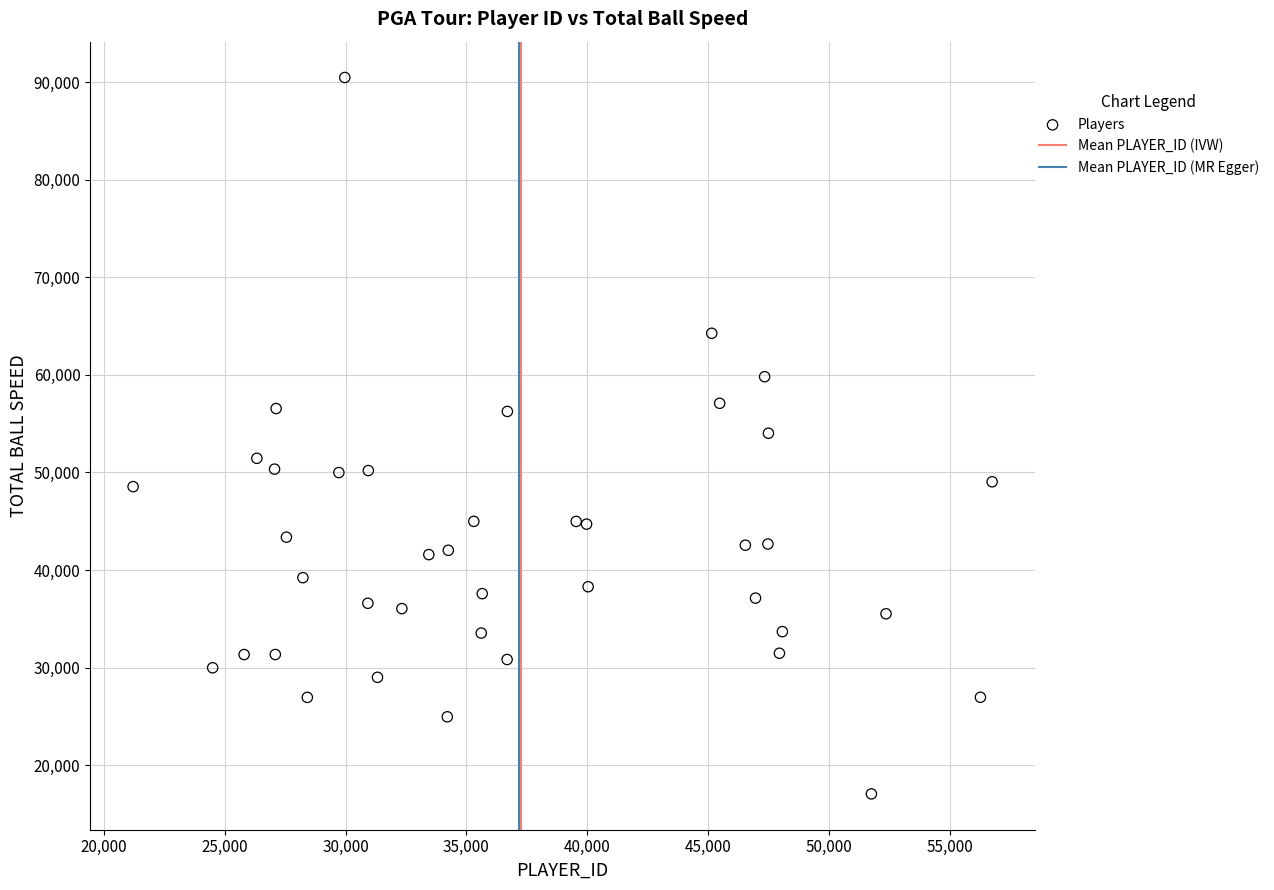

What is the range of X values (max minus min)?

35553.0